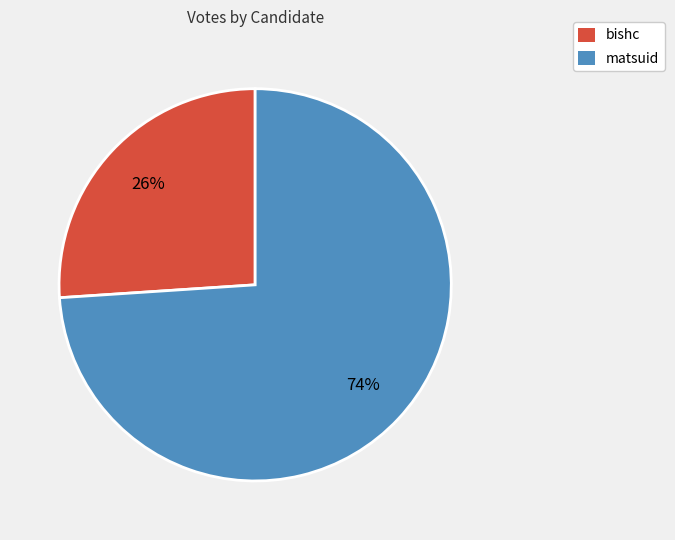

What percentage is the matsuid slice, to the nearest percent?

74%